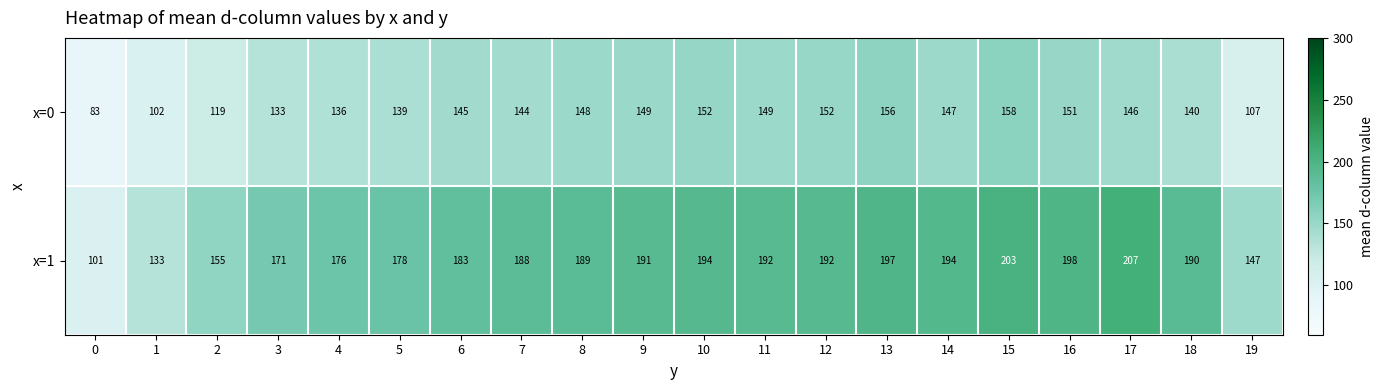

What is the difference between the highest and lowest values at 4?

40